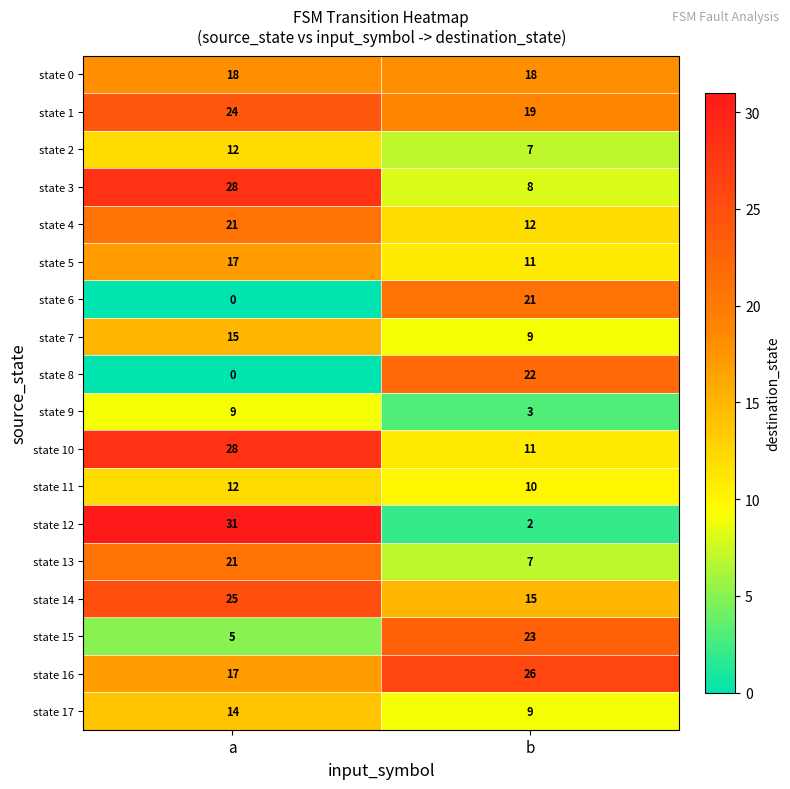

What is the difference between the state 5 values at b and a?

6